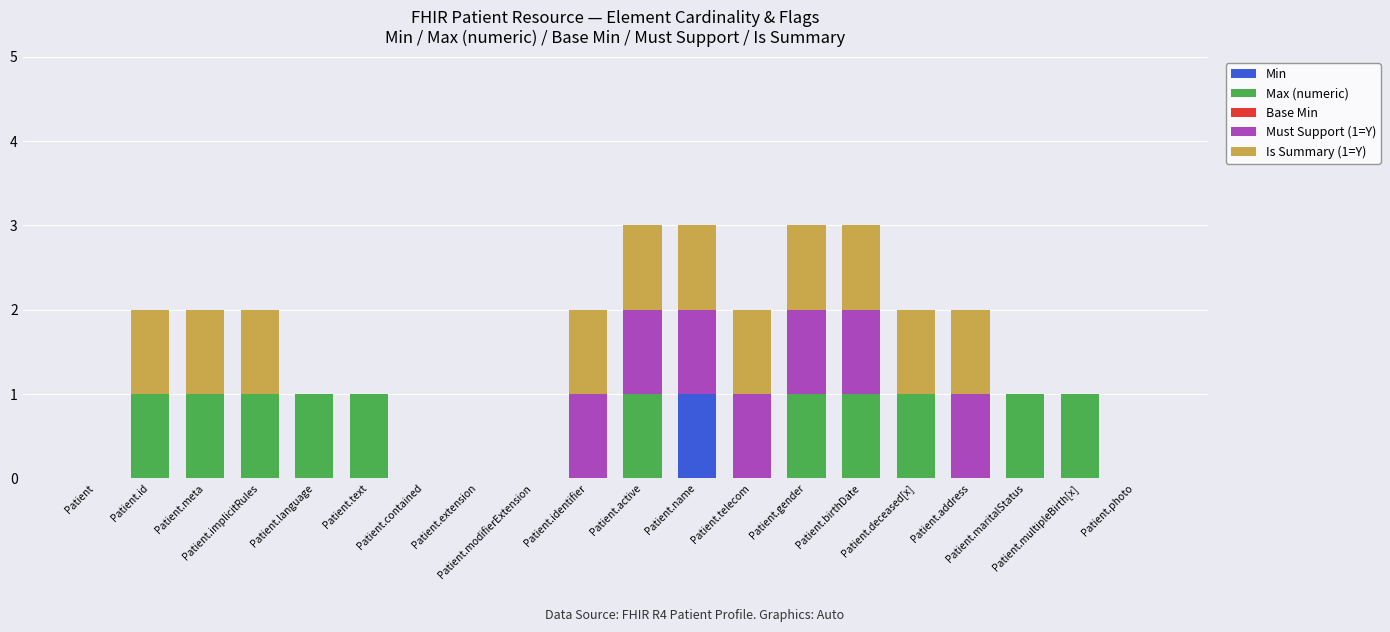

What is the approximate value of Max (numeric) at Patient.gender?

1